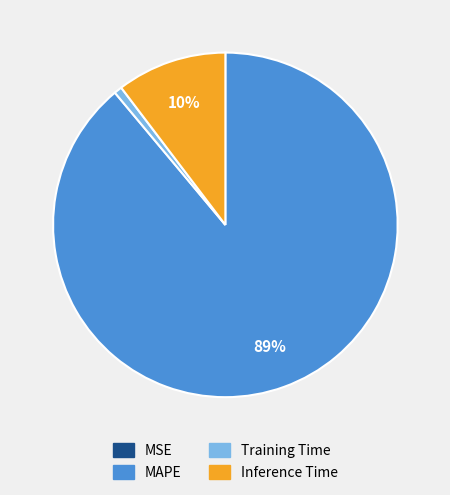

To the nearest percent, what portion does Training Time represent?

1%